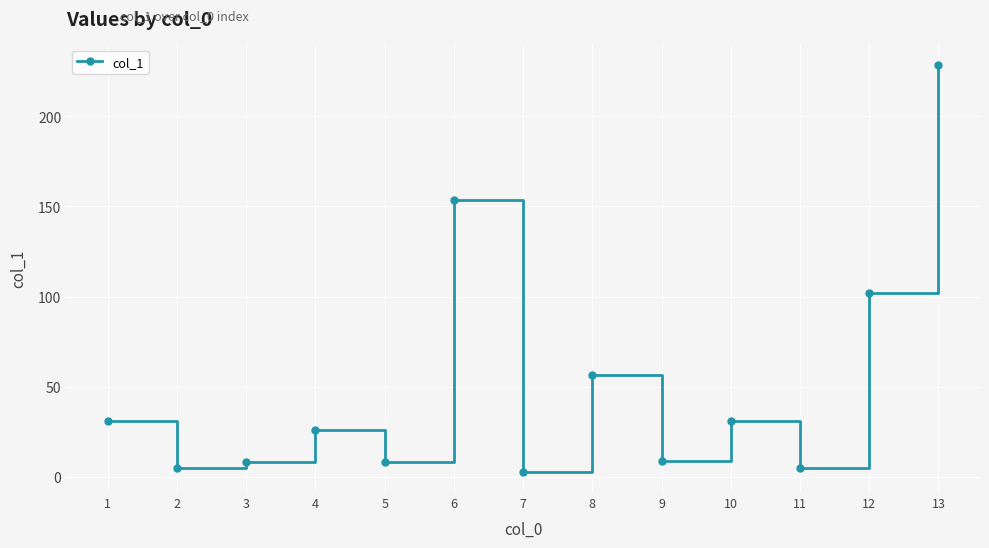

What is the minimum value shown in the chart?

2.9